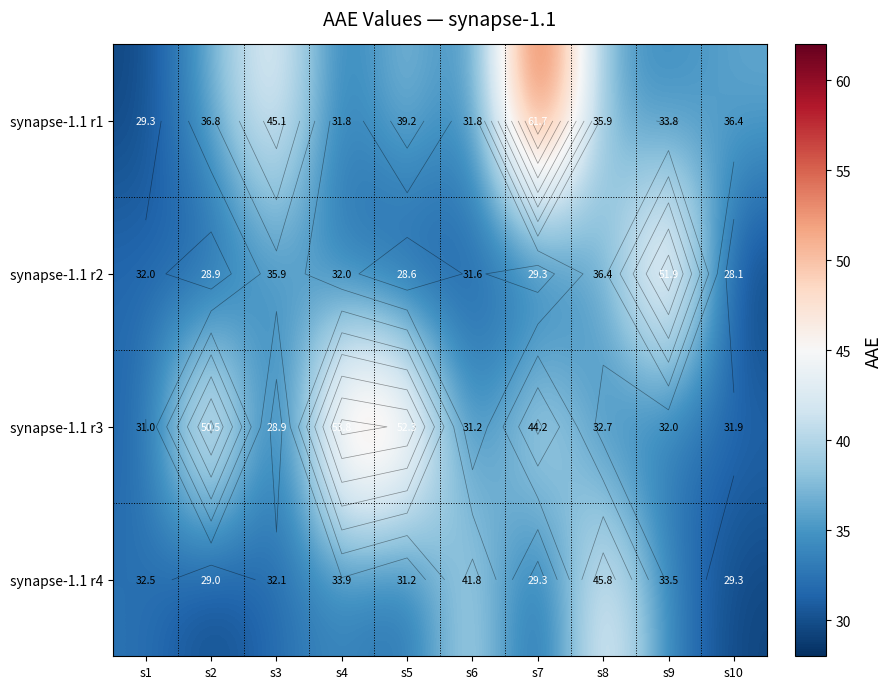

What is the minimum value for synapse-1.1 r2?

28.1